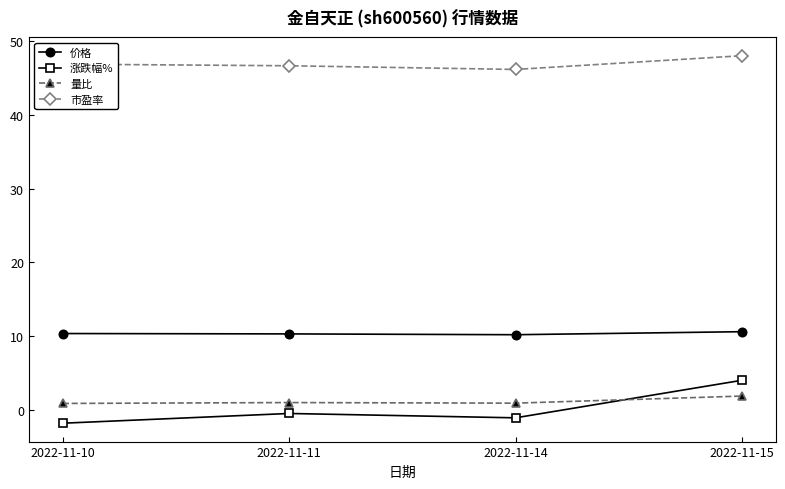

What are all the series names shown in the legend?

价格, 涨跌幅%, 量比, 市盈率